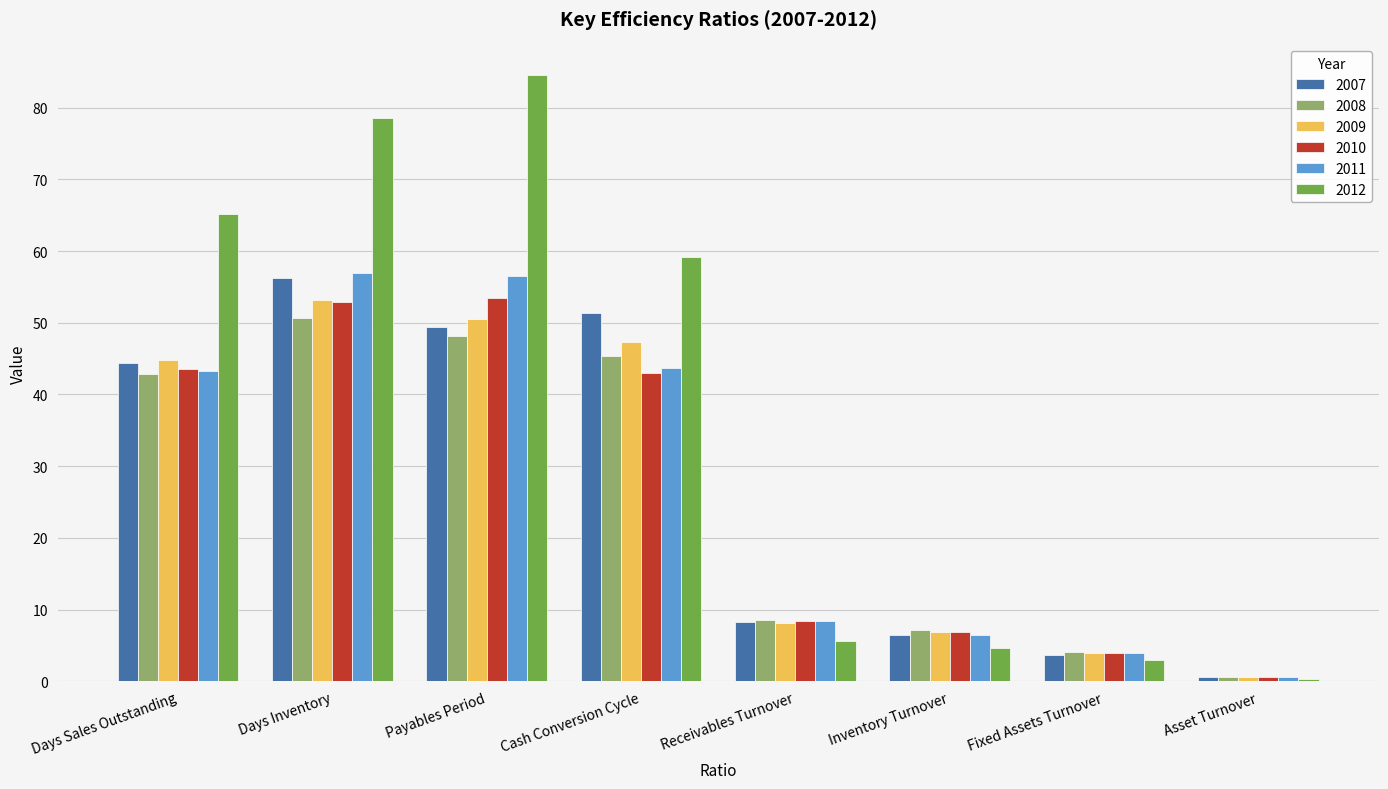

What is the value of the 2007 bar at the 8th from the left?

0.6